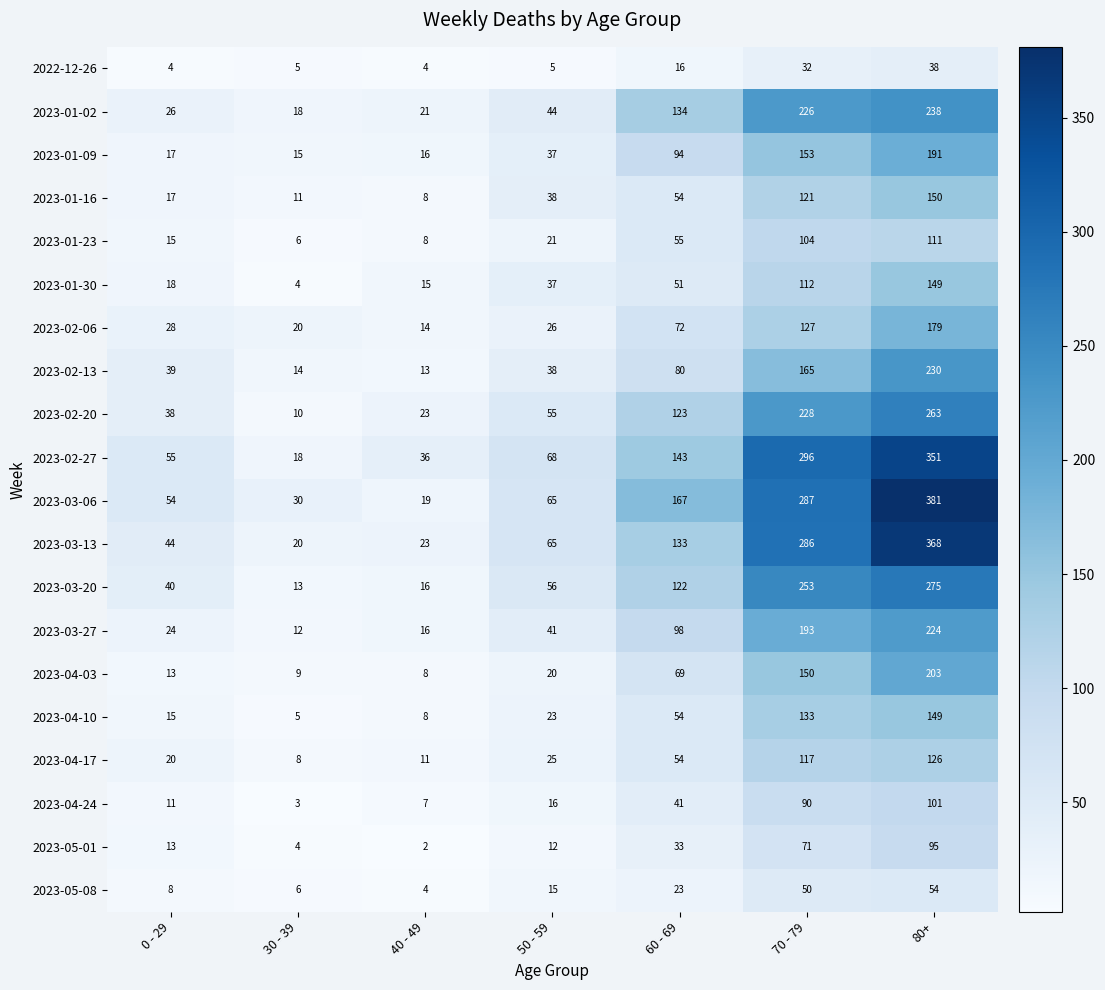

At which category is the sum across all series the highest?

80+